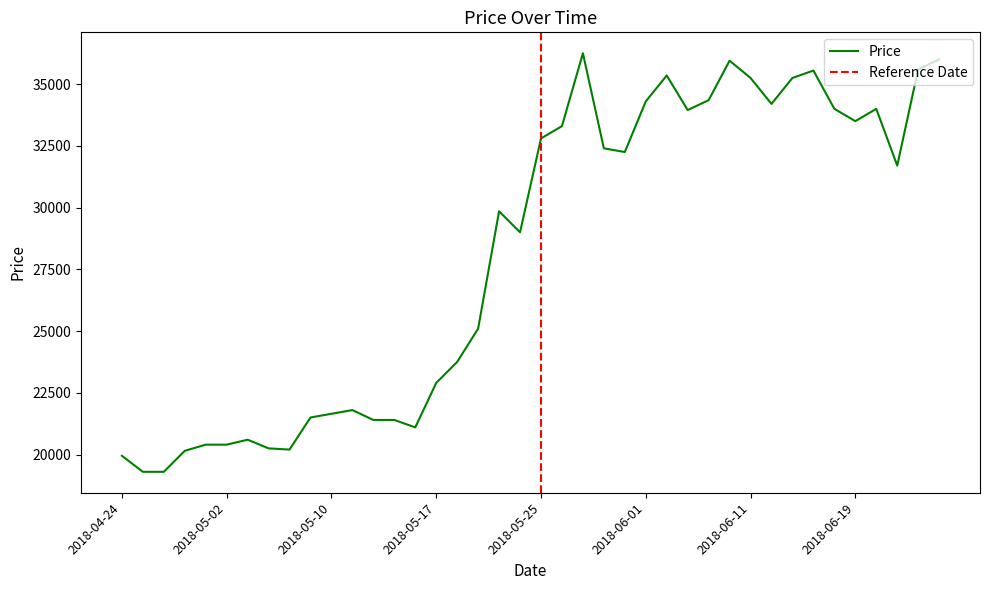

What is the label of the 36th point from the right?

2018-04-30